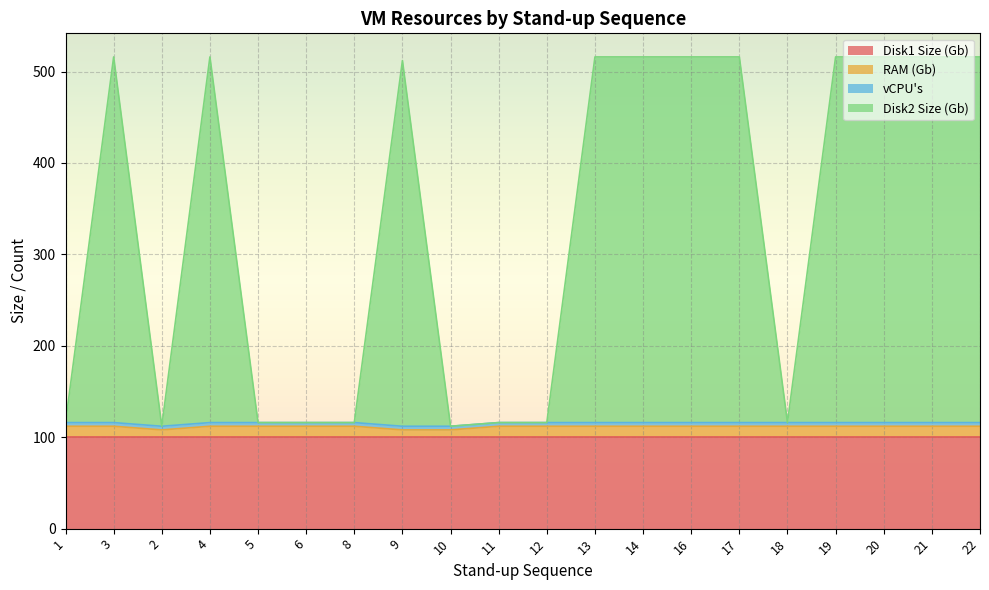

What is the smallest value displayed?

108